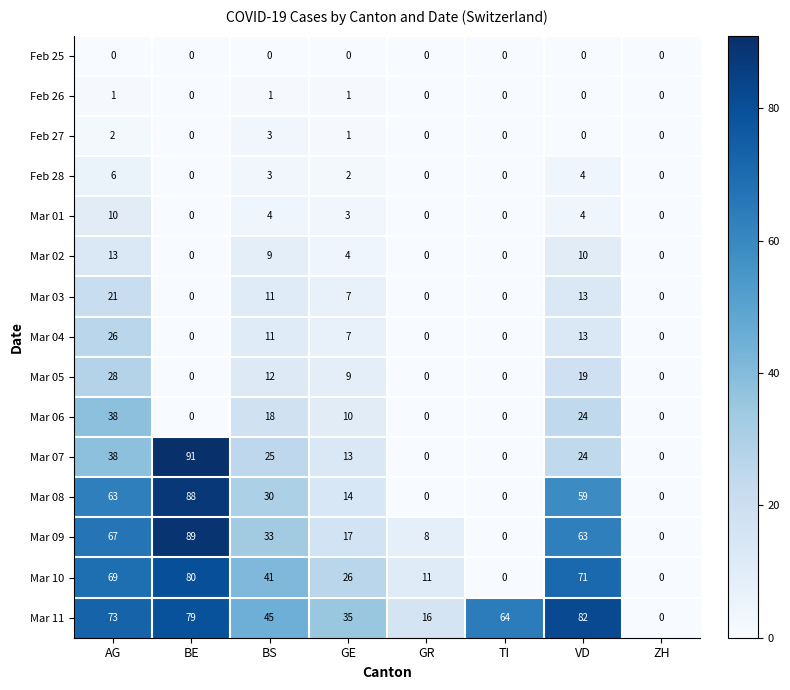

What is the difference between the highest and lowest values at TI?

64